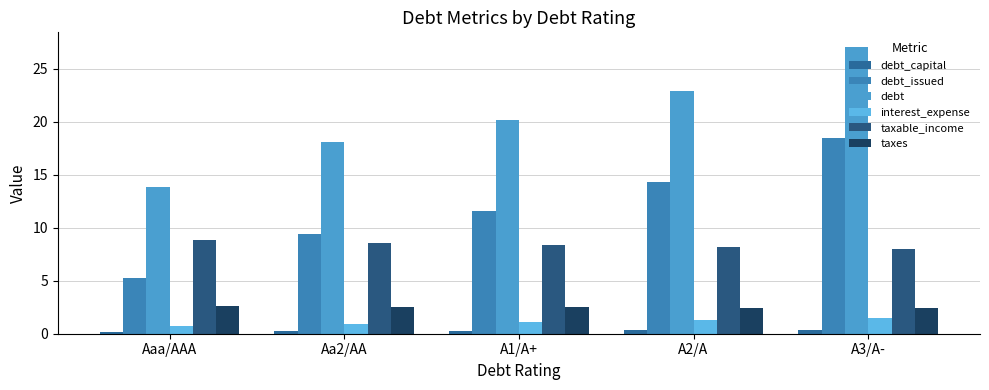

Rank the series at Aa2/AA from highest to lowest value.

debt, debt_issued, taxable_income, taxes, interest_expense, debt_capital